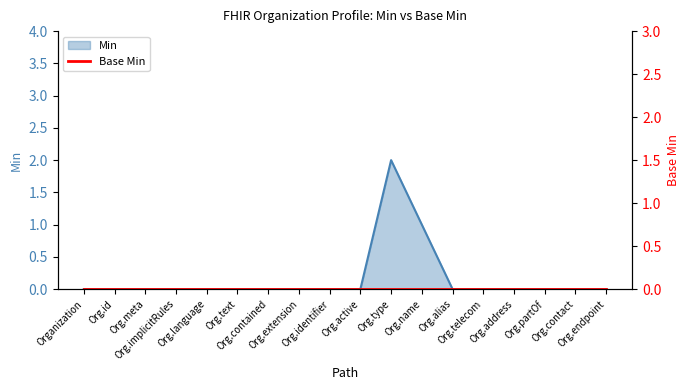

Rank the categories by value from highest to lowest.

Org.type, Org.name, Organization, Org.id, Org.meta, Org.implicitRules, Org.language, Org.text, Org.contained, Org.extension, Org.identifier, Org.active, Org.alias, Org.telecom, Org.address, Org.partOf, Org.contact, Org.endpoint